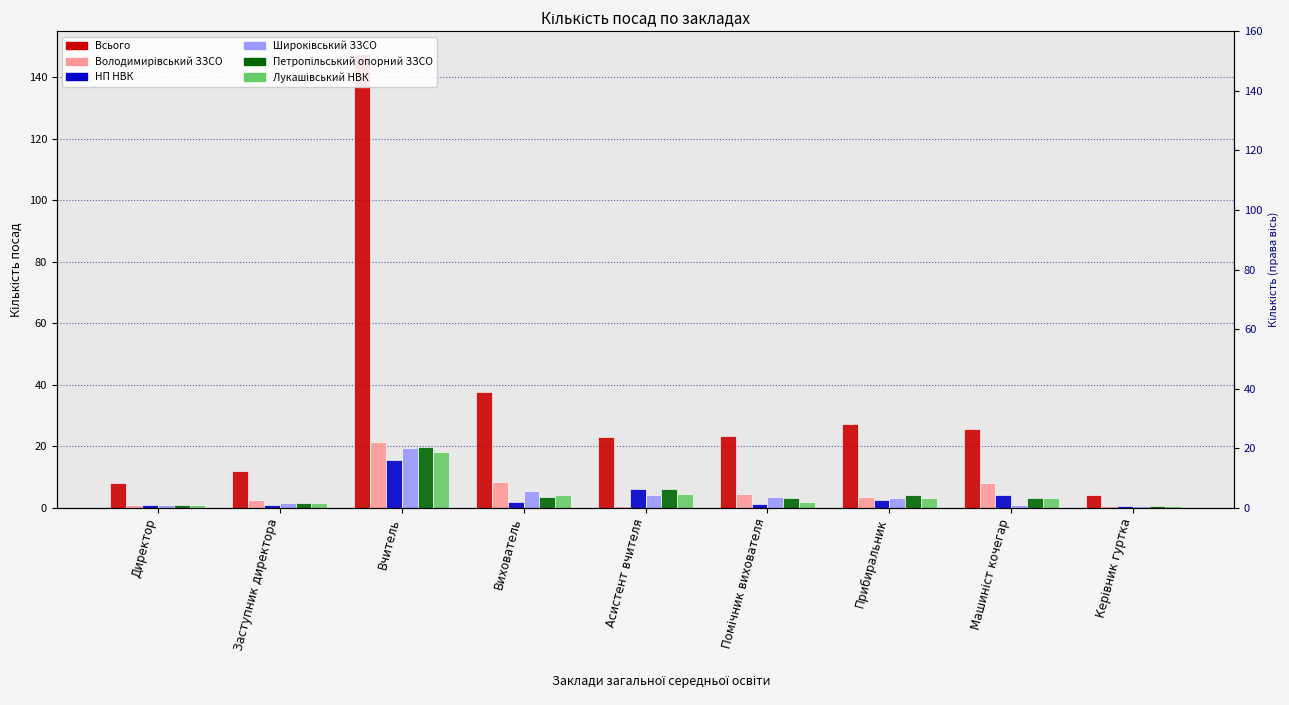

What is the spread (max minus min) of values at Машиніст кочегар?

24.5